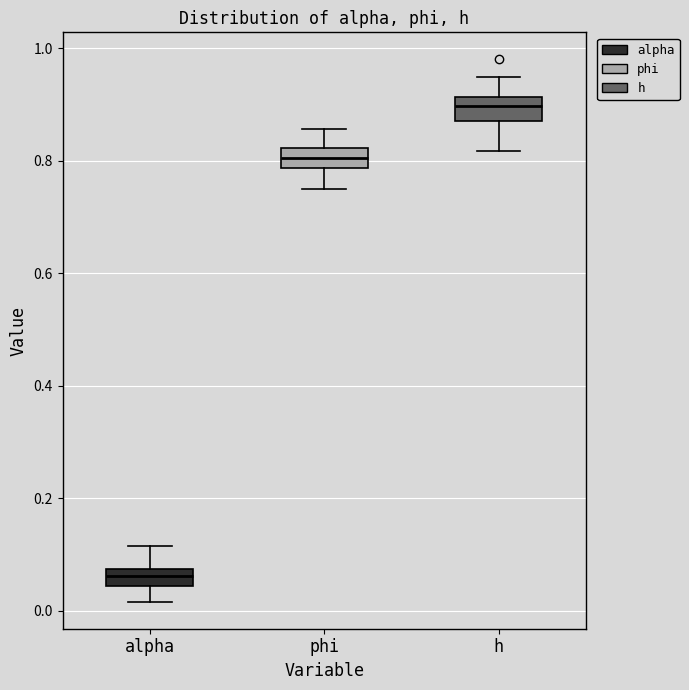

Where does the median line of the box for phi sit on the y-axis? The values are not printed on the chart, so give them approximately, as read against the axis.

0.80